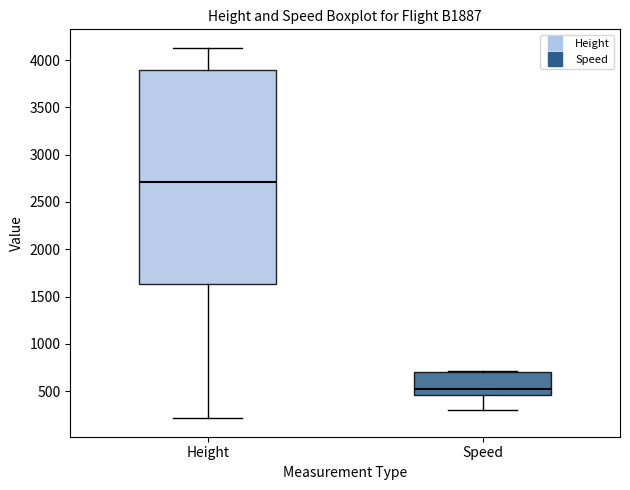

Comparing the boxes themselves (not the whiskers), which one is the tallest?

Height